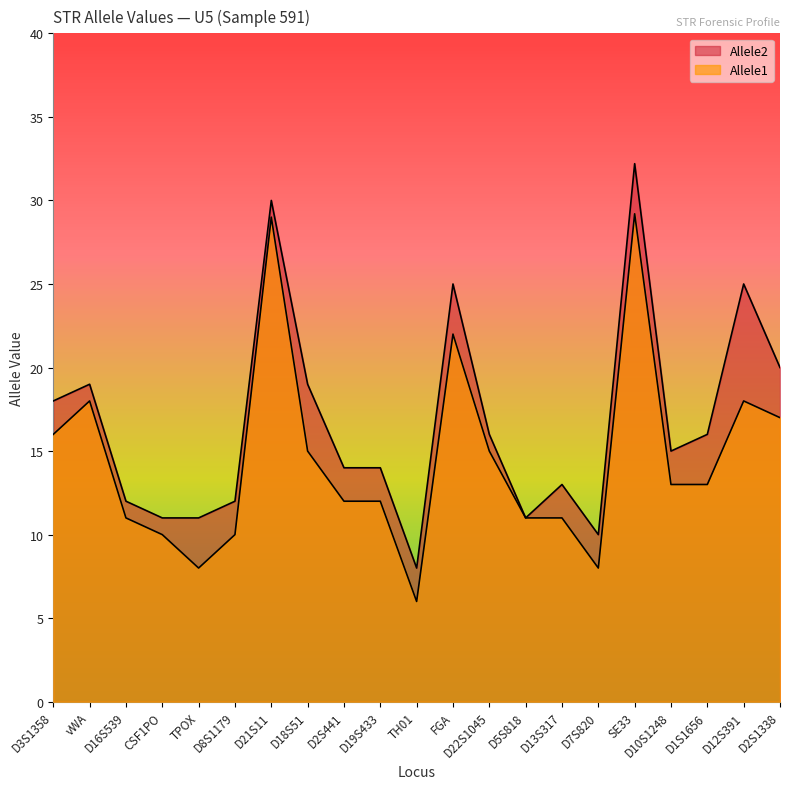

At D22S1045, list the series in order from largest to smallest.

Allele2, Allele1